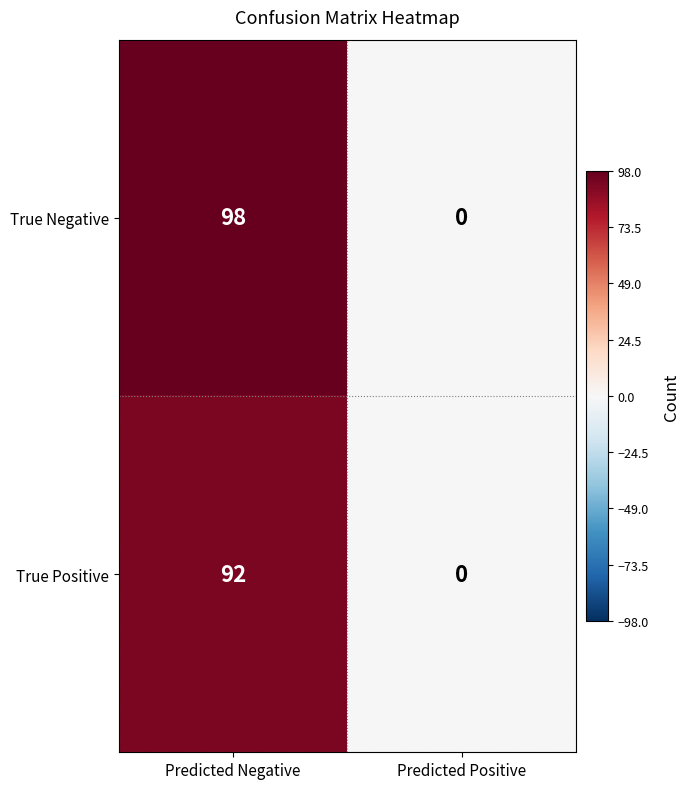

At Predicted Negative, list the series in order from largest to smallest.

True Negative, True Positive